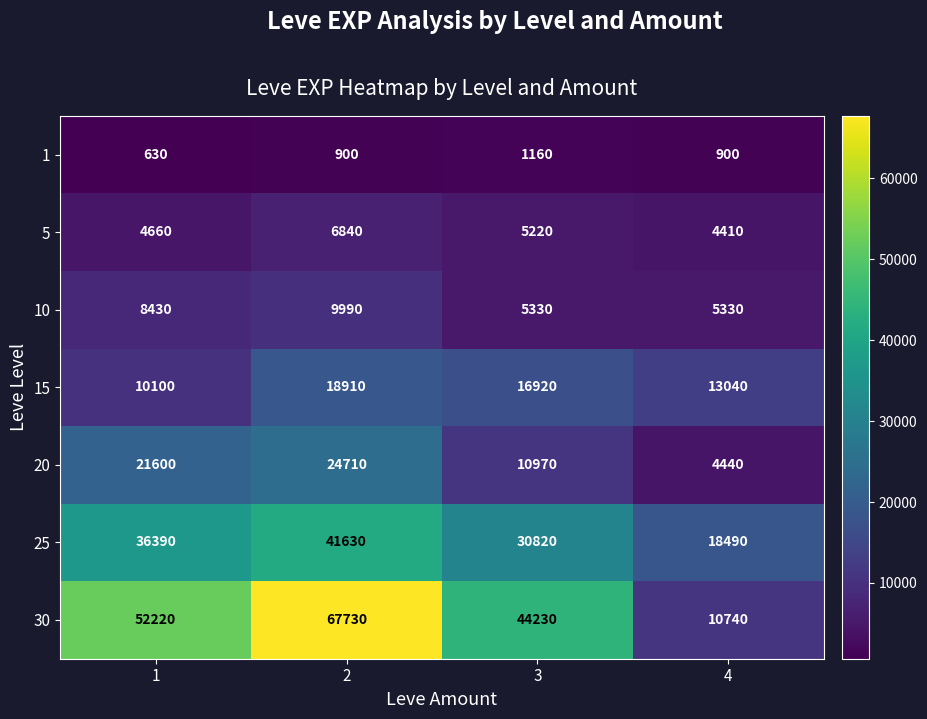

Which series has the widest spread of values?

30